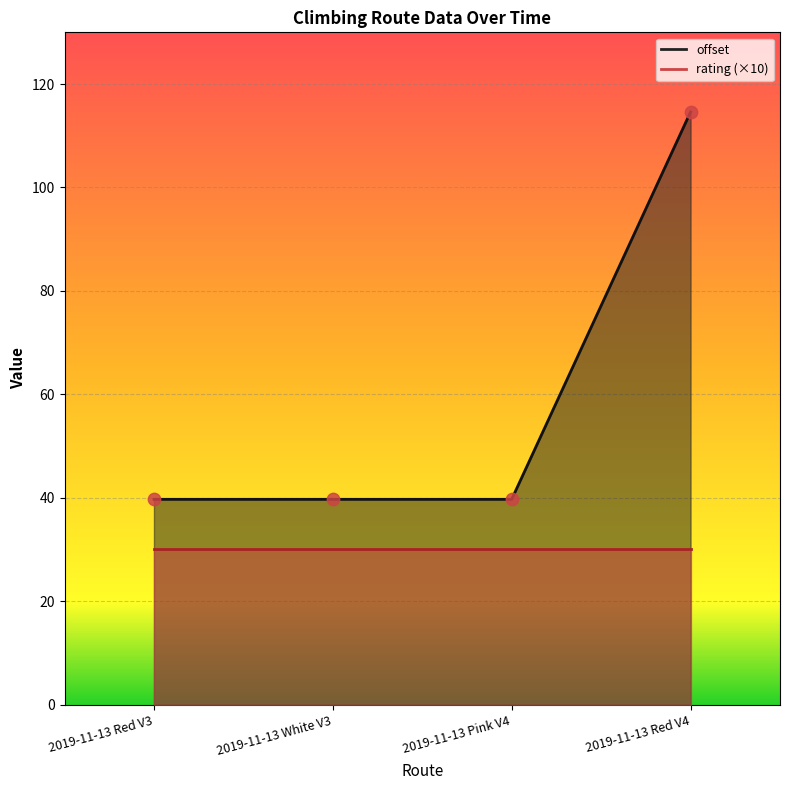

Approximately how many times larger is the value at 2019-11-13 White V3 compared to 2019-11-13 Red V4?

0.3